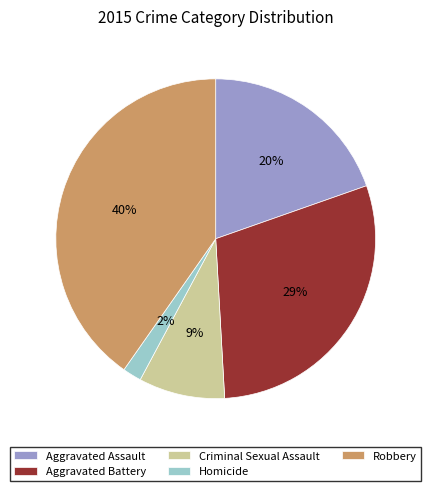

Is it true that Aggravated Assault is 14% of the pie?

False